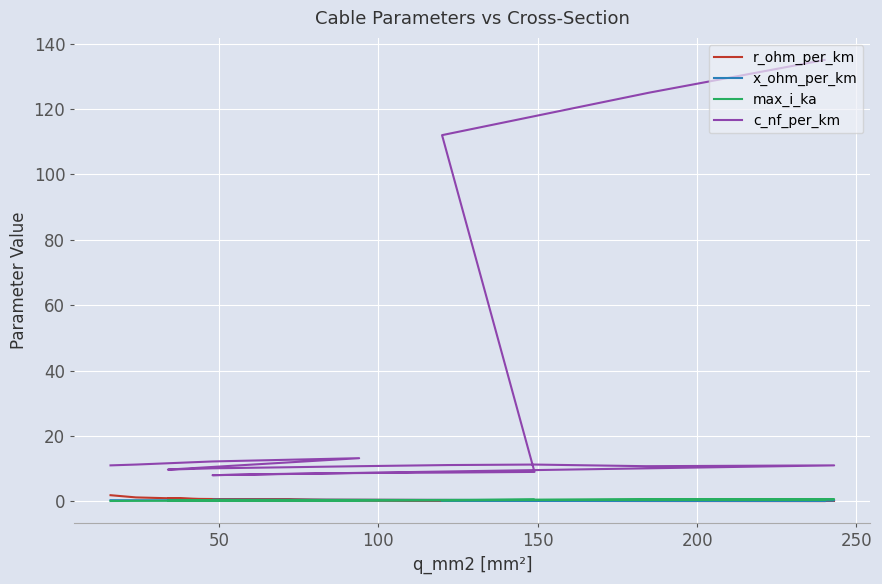

Does the chart display data point markers on the line(s)?

No